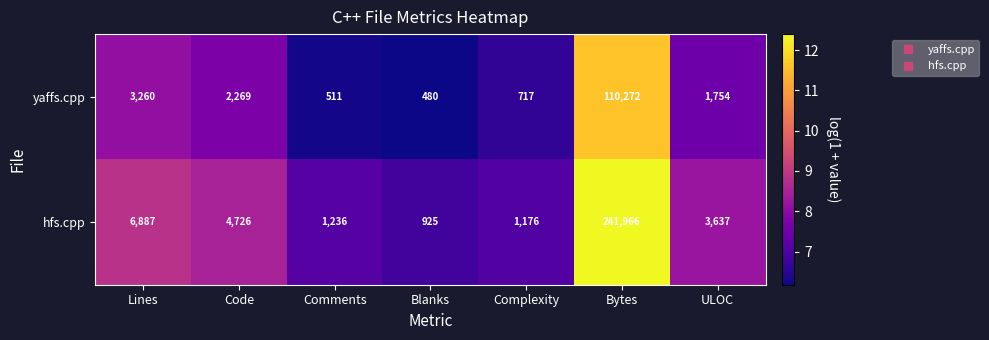

At which label is hfs.cpp closest to 121445?

Lines